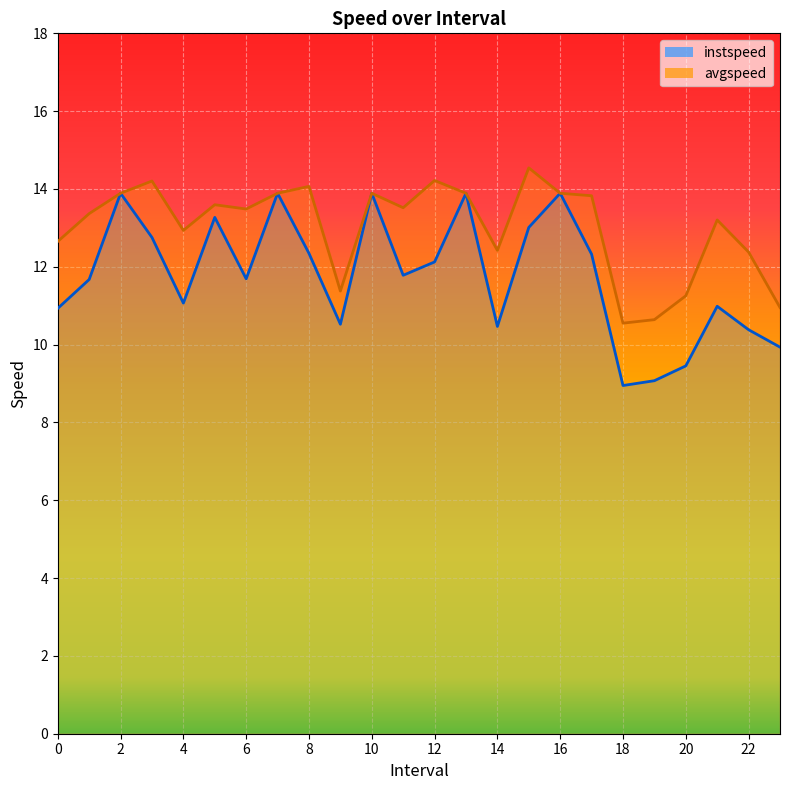

How many data points in avgspeed are less than 13?

9